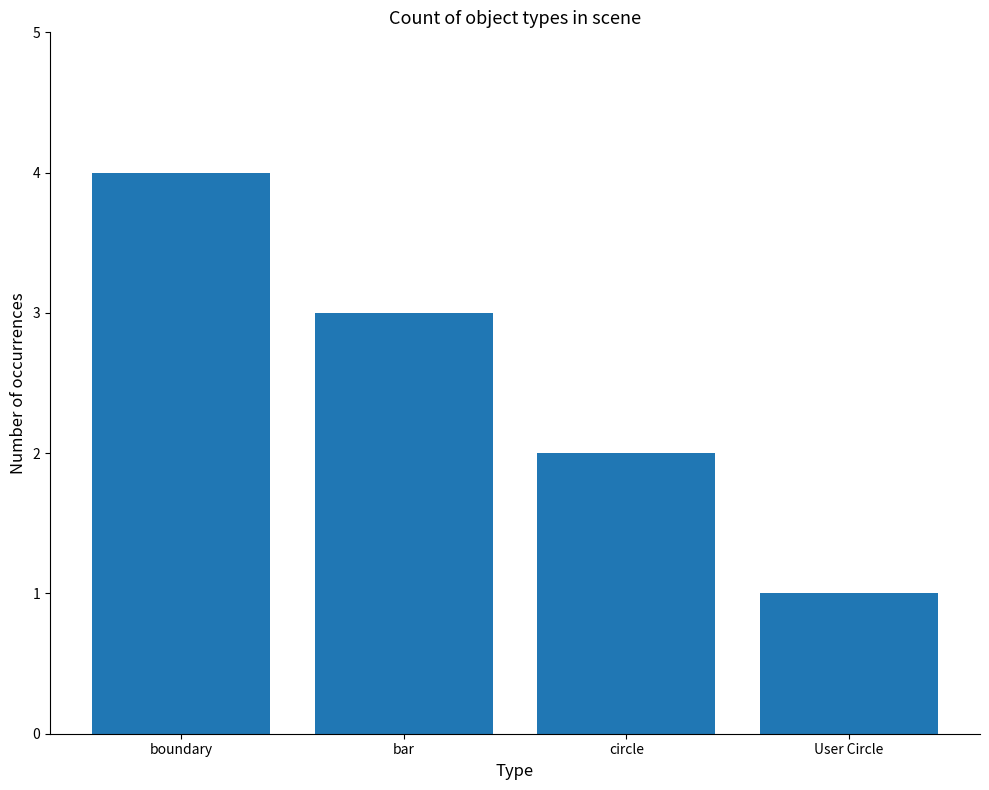

Are the bars grouped side by side (vs. stacked)?

No